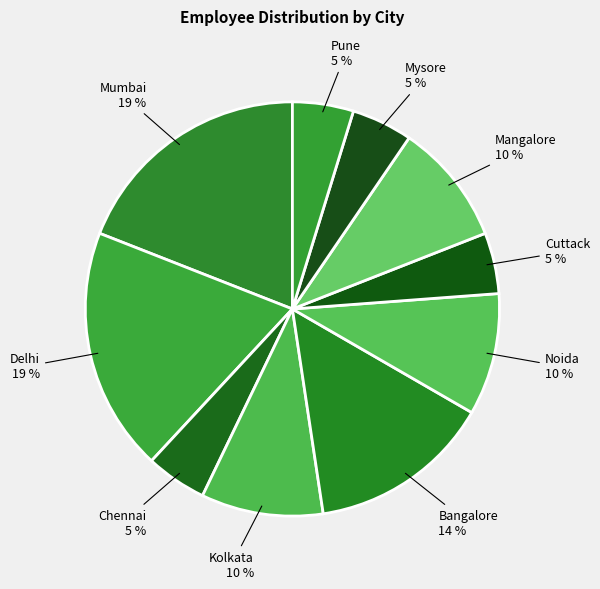

How many segments does this pie chart have?

10